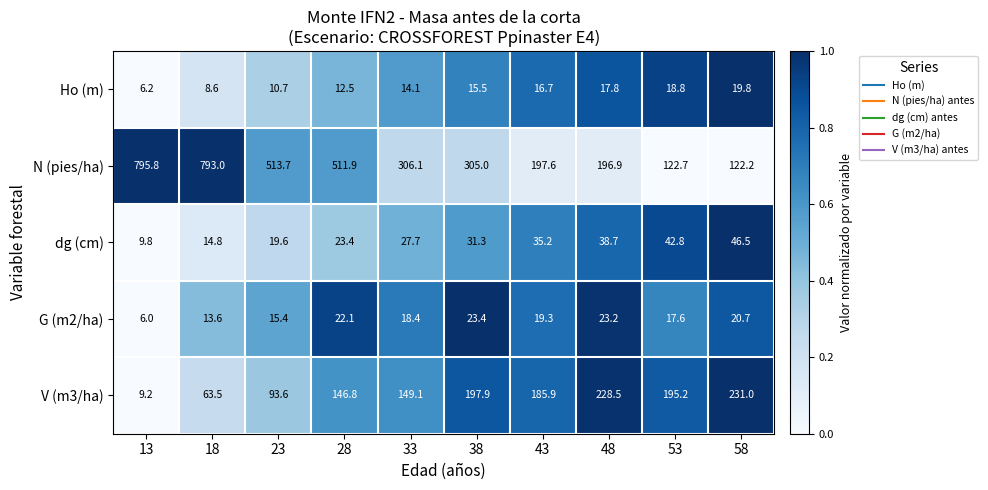

Which series has the largest total across all categories?

N (pies/ha)